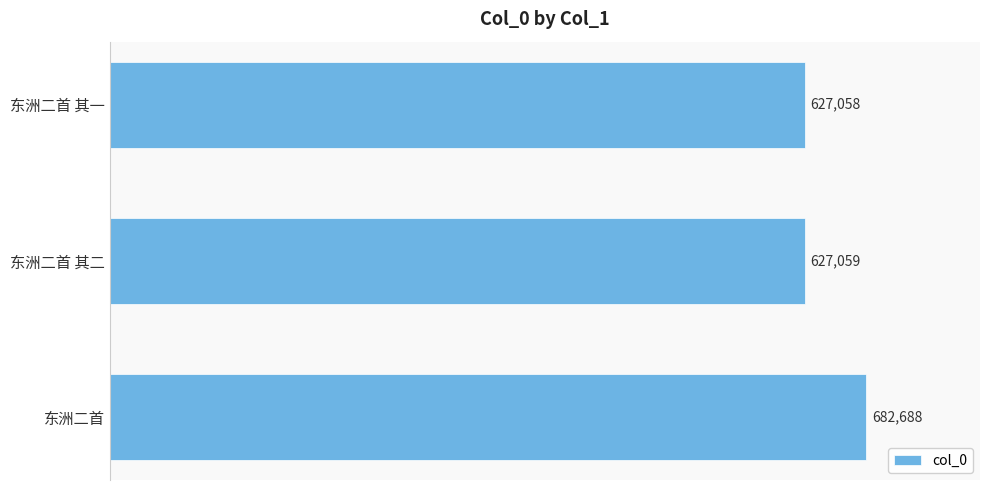

At which label is the value closest to 654873?

东洲二首 其二